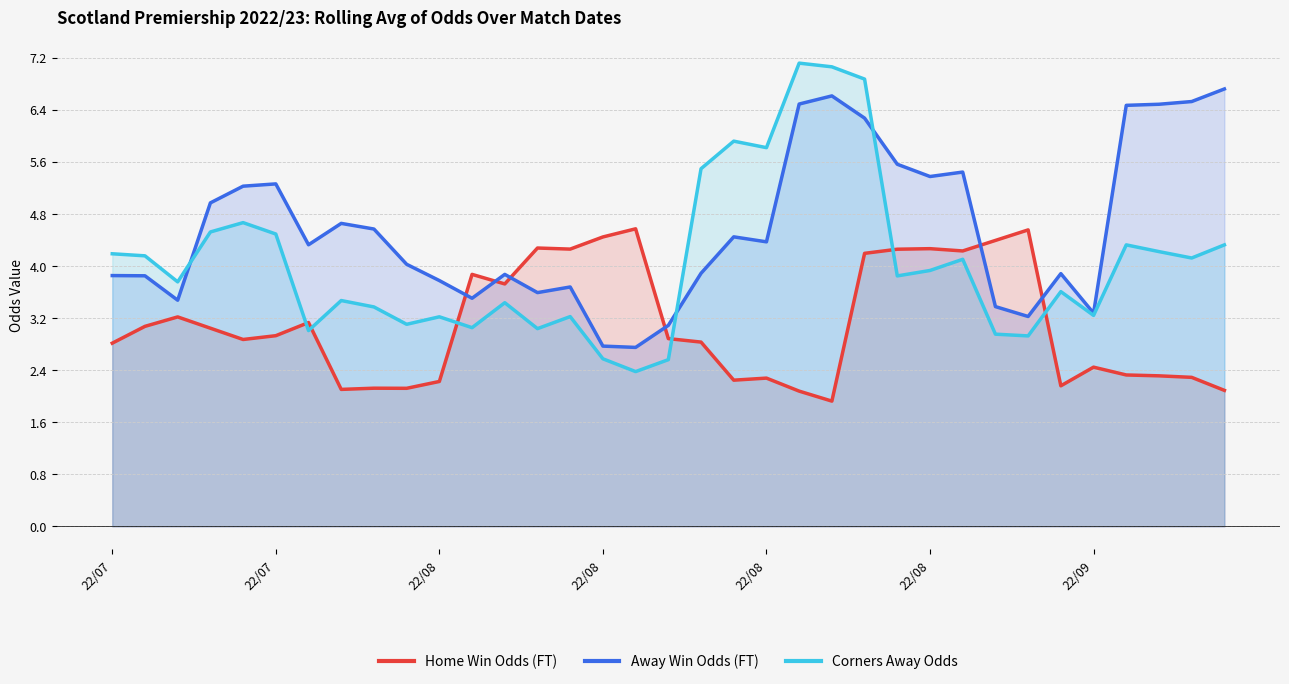

Which series has the widest spread of values?

Corners Away Odds